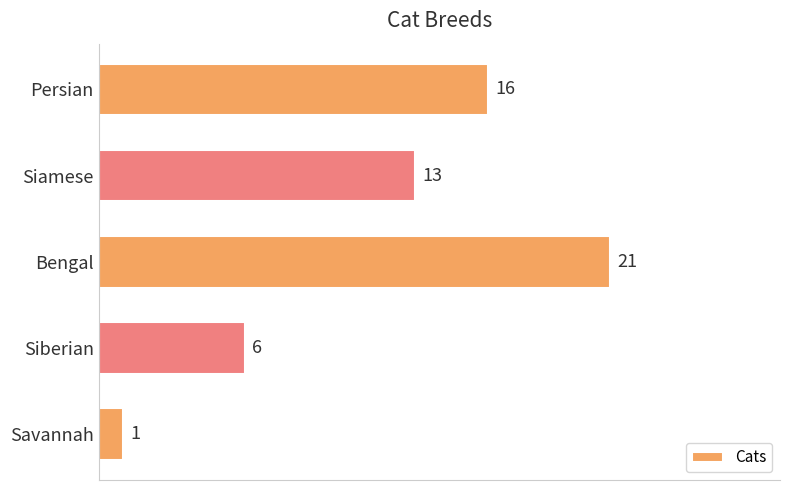

Is it true that the value at Persian is 26?

False